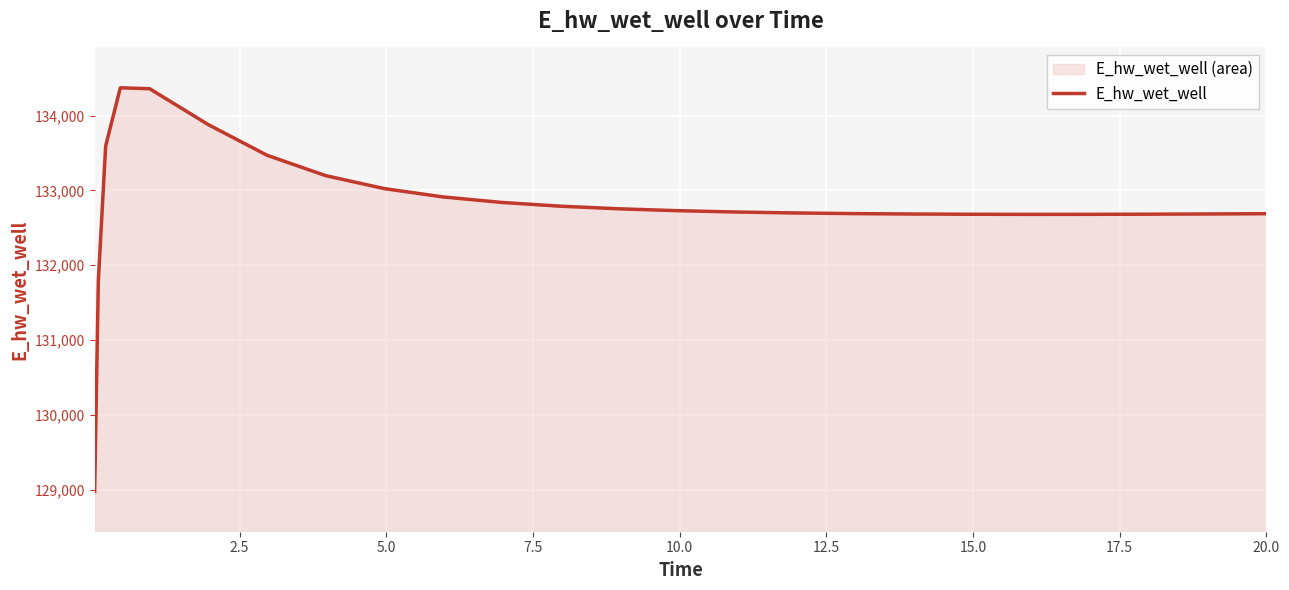

How many lines are shown in the chart?

1